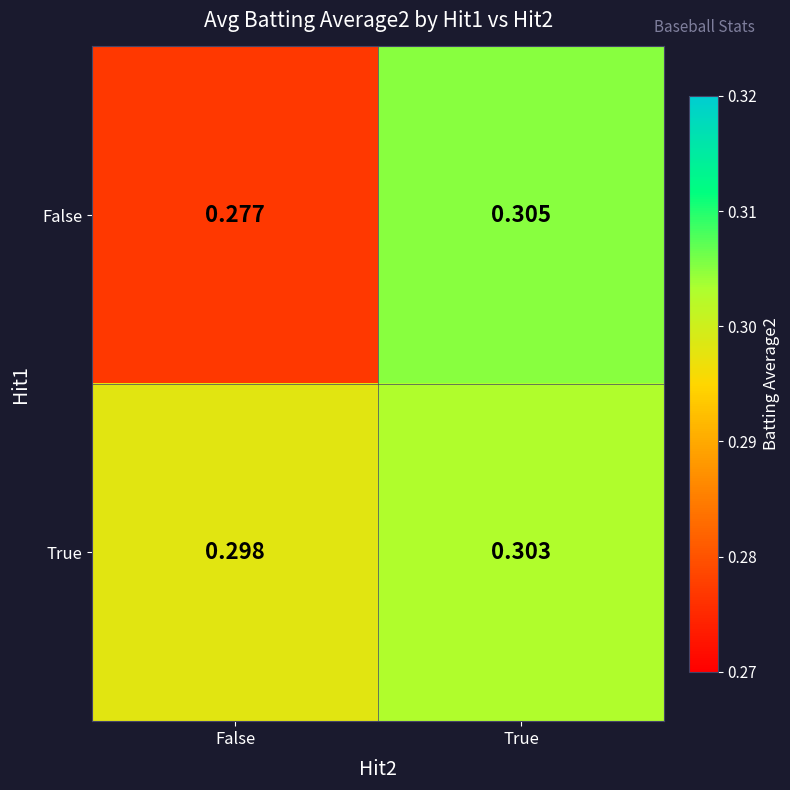

How many categories are shown in the chart?

2